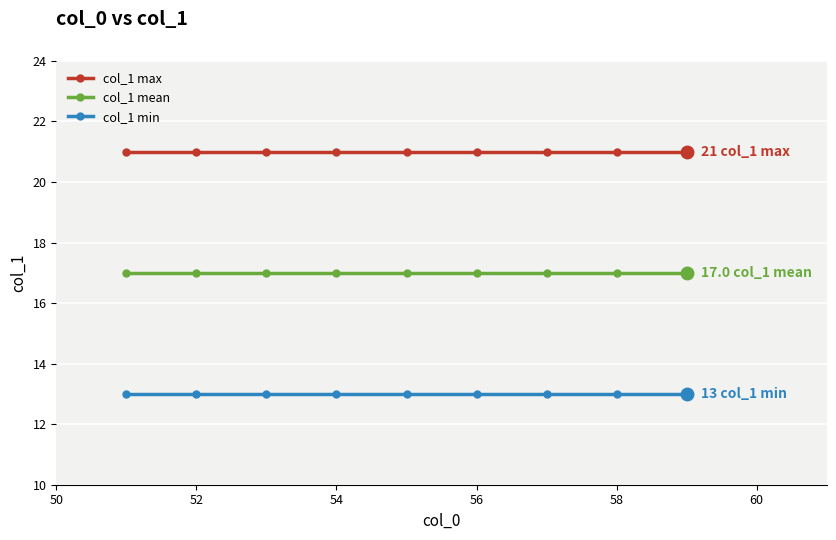

Which series has the largest total across all categories?

col_1 max